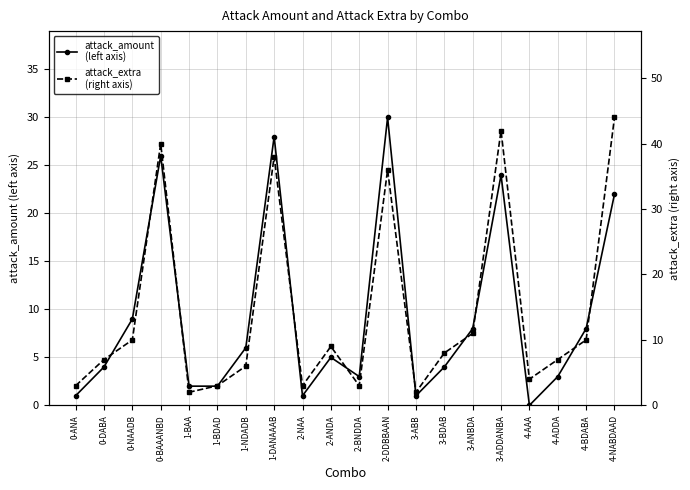

Rank the series by their maximum value, from lowest to highest.

attack_amount
(left axis), attack_extra
(right axis)